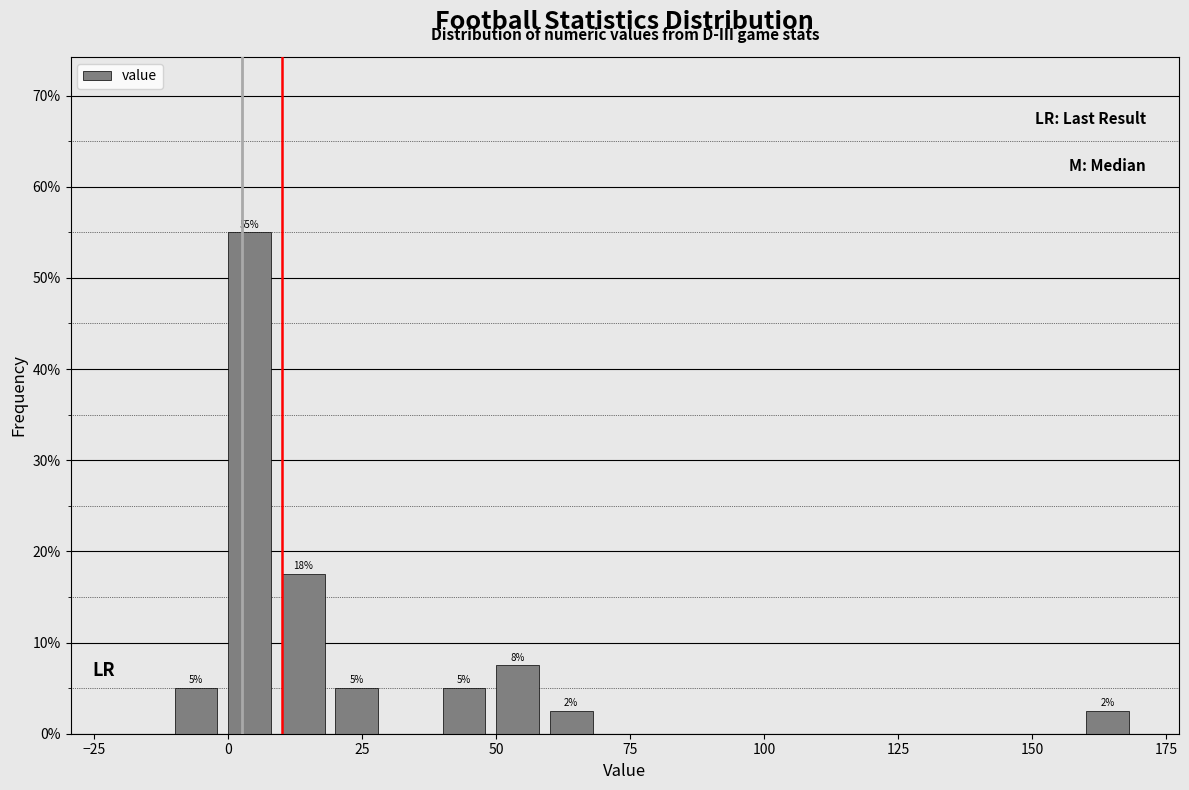

Read against the x-axis, roughly where is the centre of the tallest bar?

5